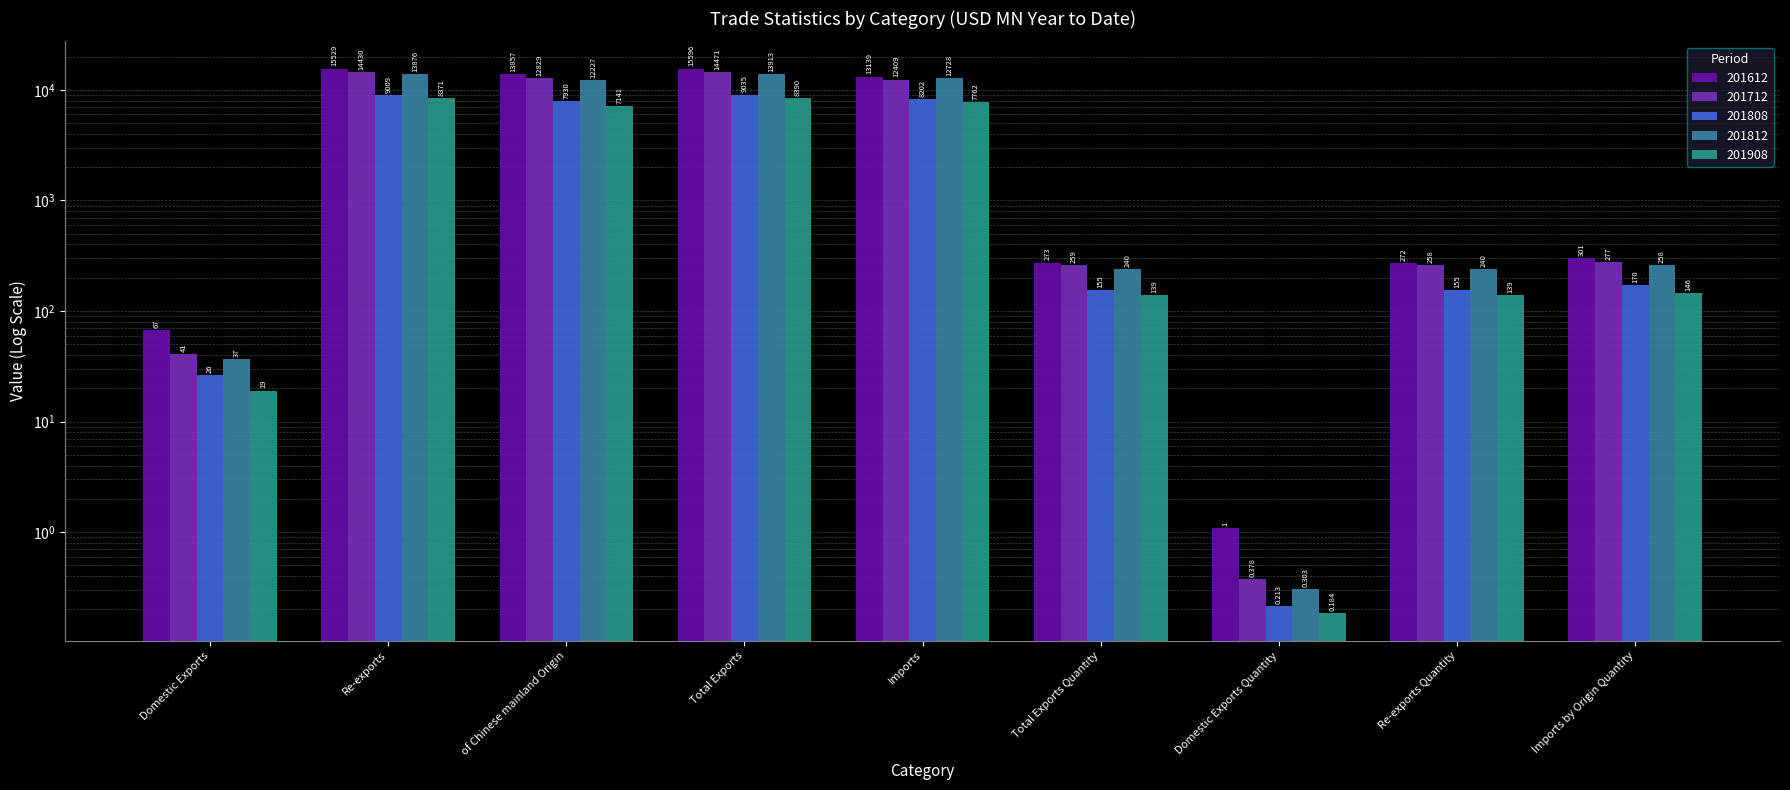

List the labels in order of 201808 value, smallest first.

Domestic Exports Quantity, Domestic Exports, Re-exports Quantity, Total Exports Quantity, Imports by Origin Quantity, of Chinese mainland Origin, Imports, Re-exports, Total Exports